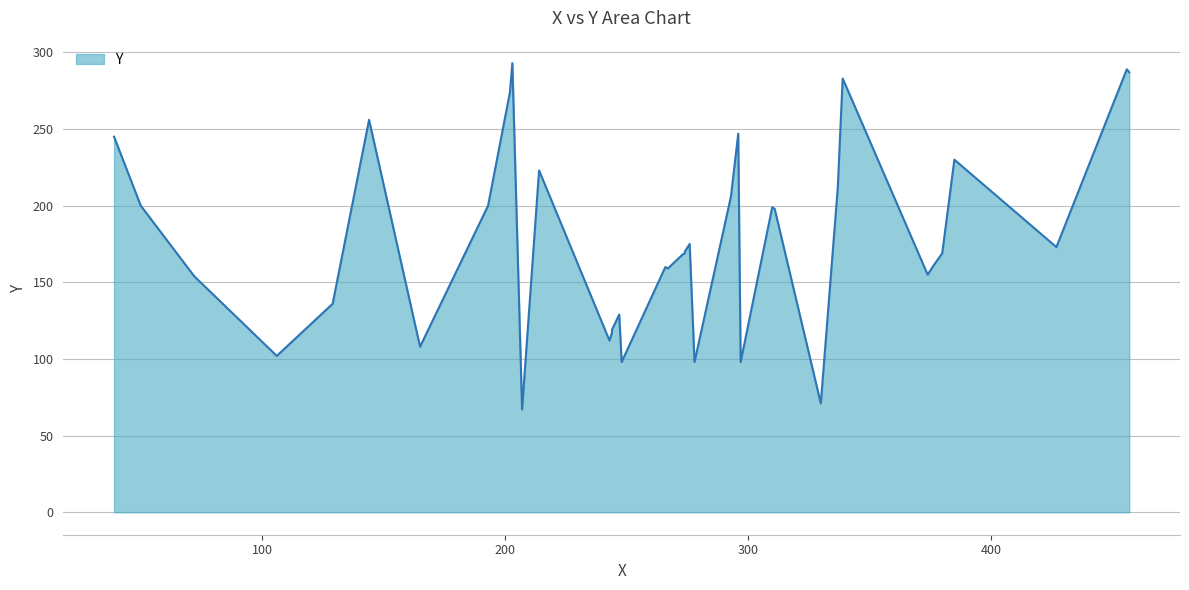

Between 230 and 170, which is larger?

230